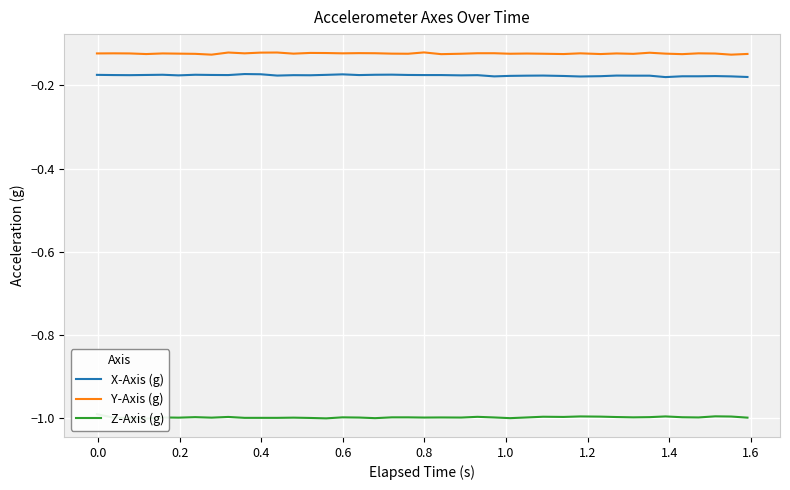

What is the highest value of the Y-Axis (g) series?

-0.1